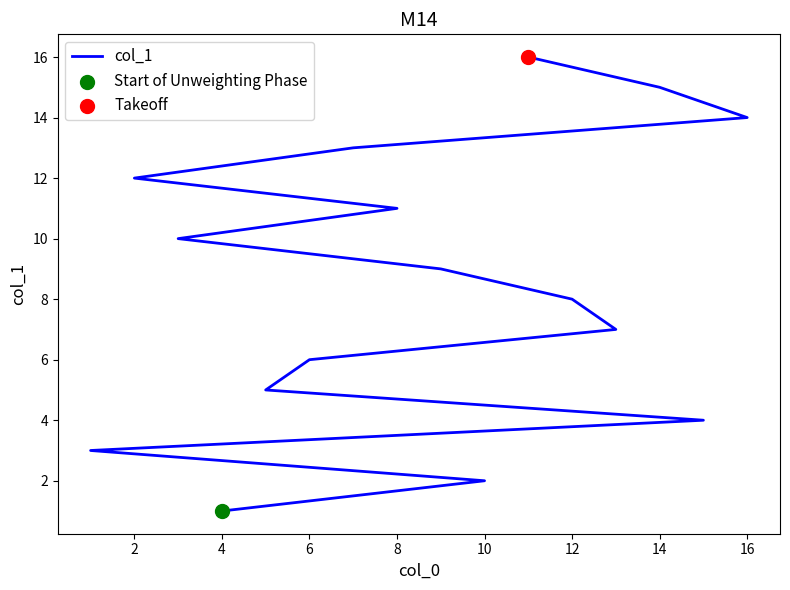

Between 2 and 18, which is larger?

18